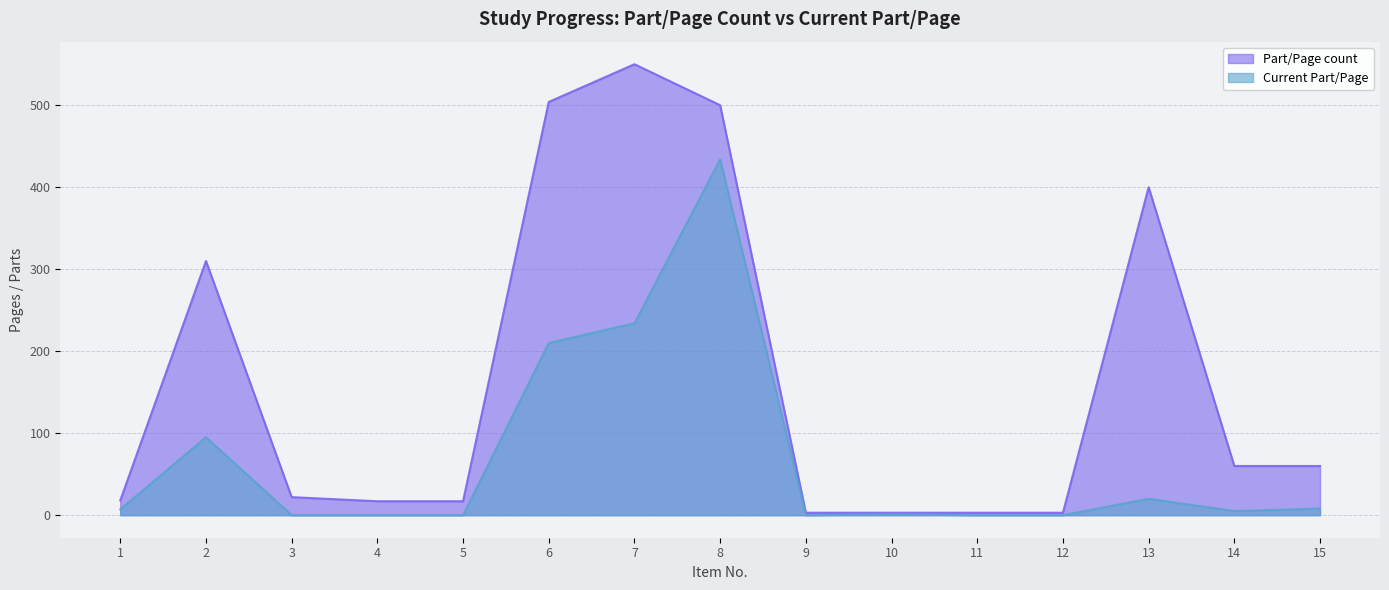

Which series changed the most between 4 and 10?

Part/Page count